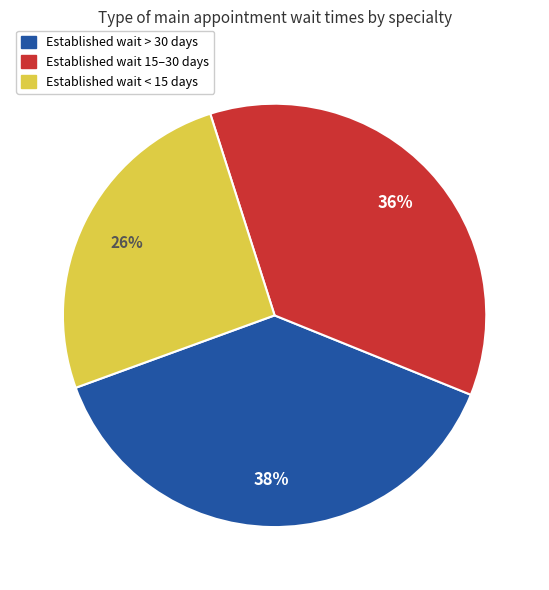

Is there any slice that represents more than half of the pie?

No